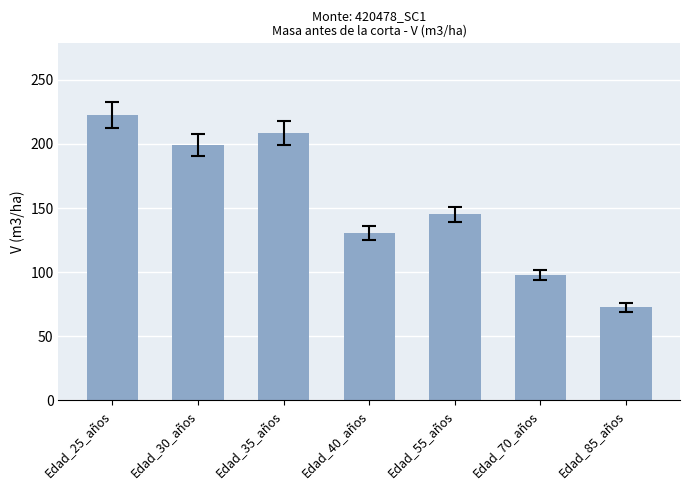

How many bars are there in total?

7